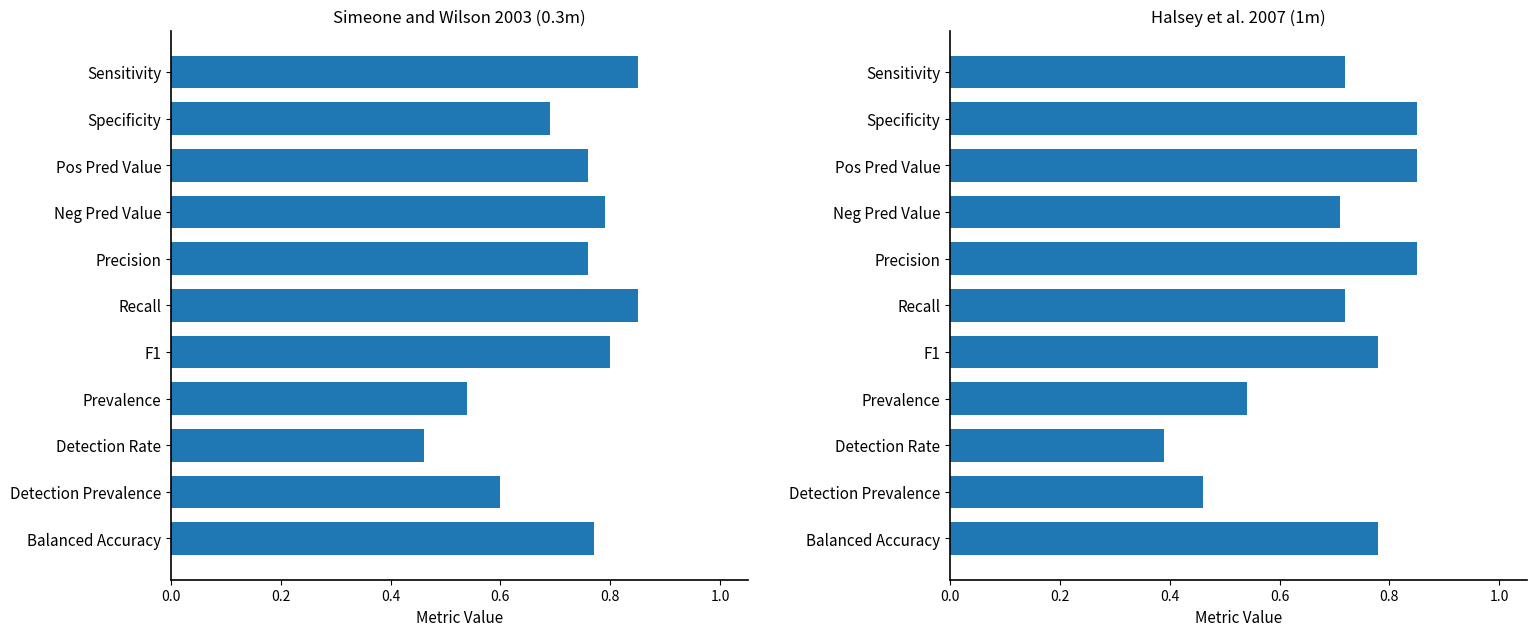

At which category does the chart reach its minimum across all series?

Detection Rate